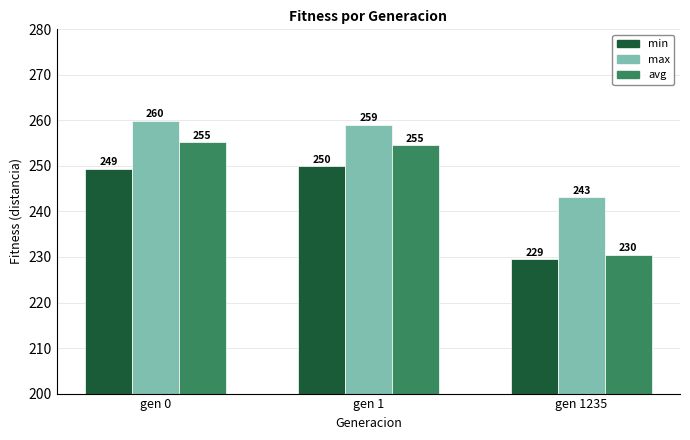

What is the total value across all series at gen 1235?

703.1